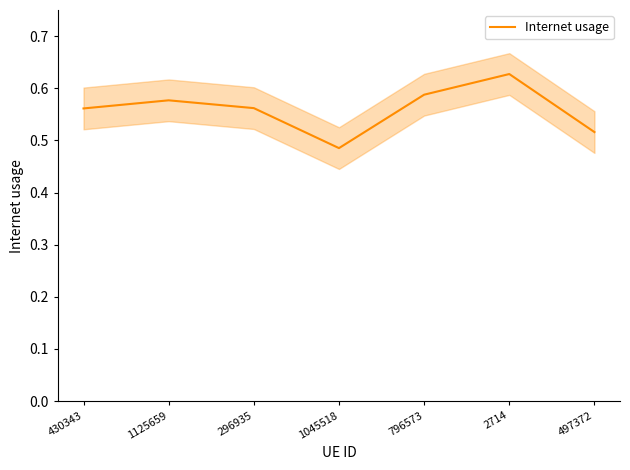

Rank the categories by value from highest to lowest.

2714, 796573, 1125659, 296935, 430343, 497372, 1045518